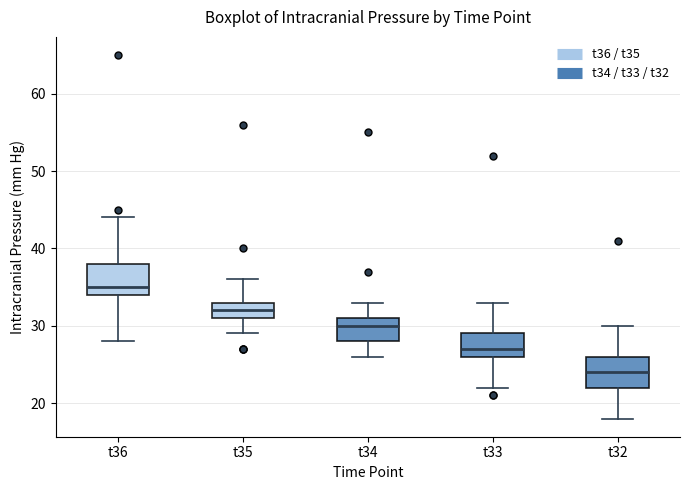

Reading left to right, read every box against the y-axis: the position of its median line, the range the box covers, and the ends of its whiskers. The values are not printed on the chart, so give them approximately, as read against the axis.

t36: median 35, box 34 to 38, whiskers 28 to 44
t35: median 32, box 31 to 33, whiskers 29 to 36
t34: median 30, box 28 to 31, whiskers 26 to 33
t33: median 27, box 26 to 29, whiskers 22 to 33
t32: median 24, box 22 to 26, whiskers 18 to 30